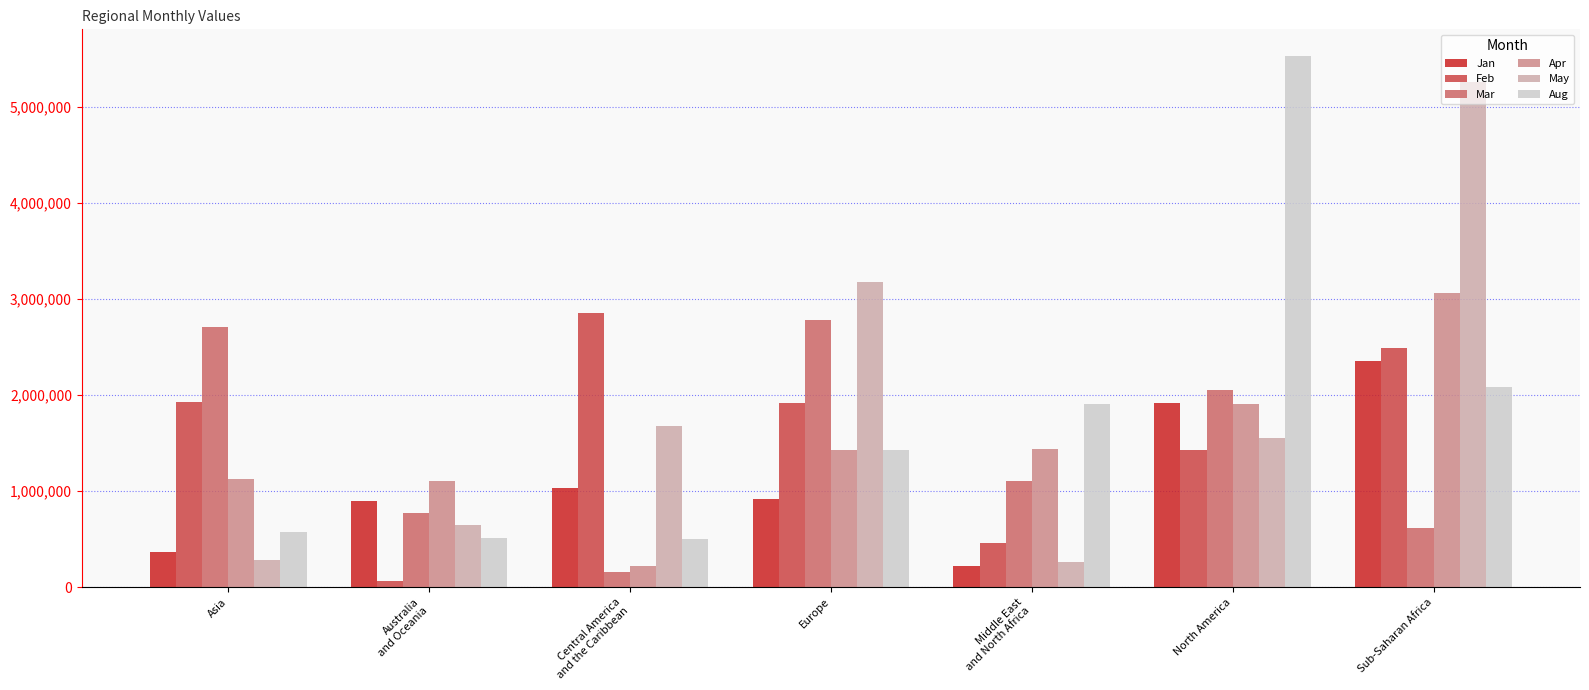

The value of Aug at North America is 5530429.0. True or false?

True